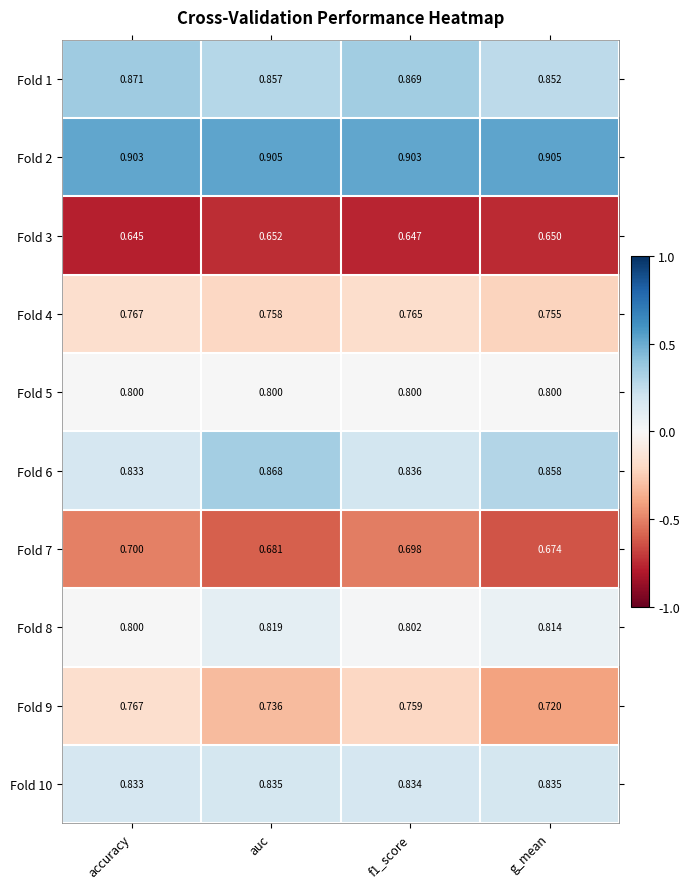

Which category has the lowest value in the Fold 9 series?

g_mean